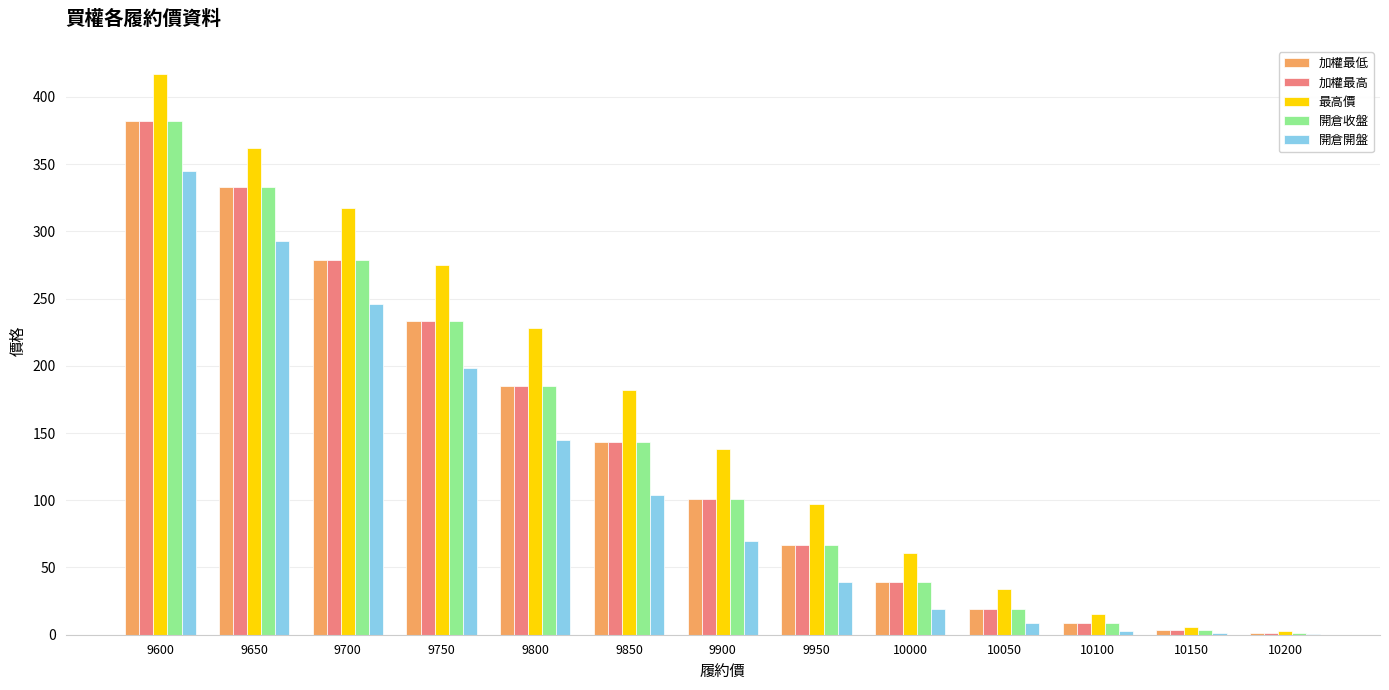

What is the total value across all series at 9750?

1172.0